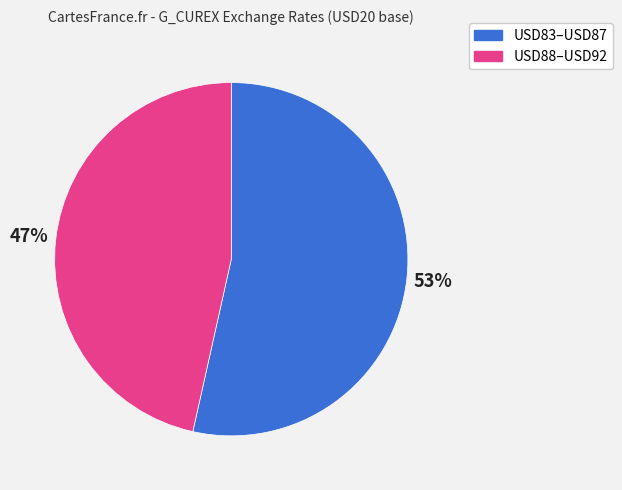

Between USD83–USD87 and USD88–USD92, which is larger?

USD83–USD87